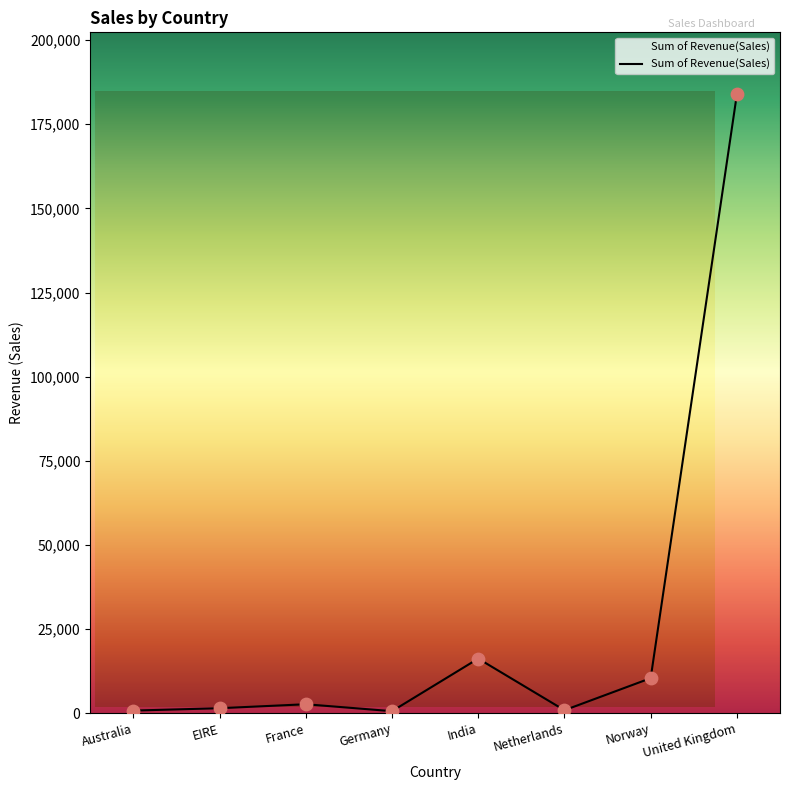

Approximately how many times larger is the value at France compared to Netherlands?

2.8